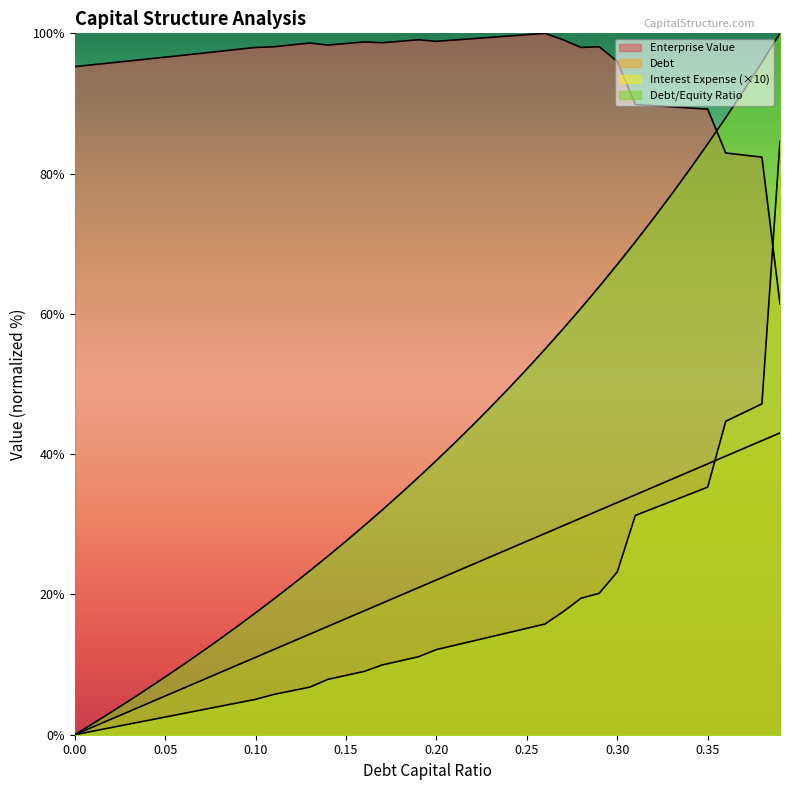

Where does the enterprise_value series first go above 97?

0.07